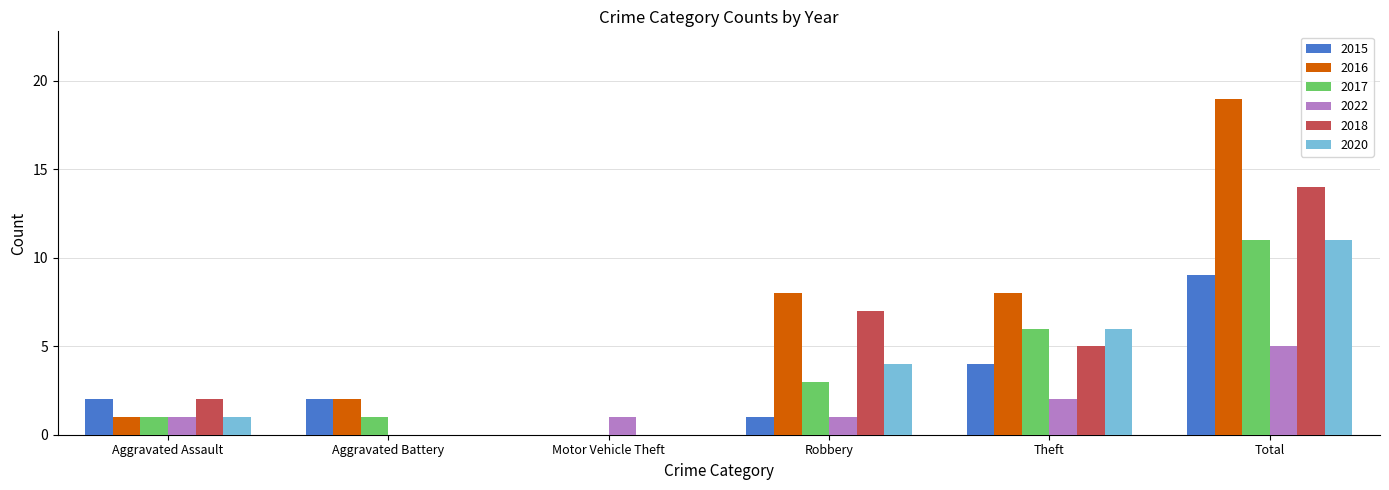

Is the value of 2015 at Total greater than the value of 2017 at Robbery?

Yes